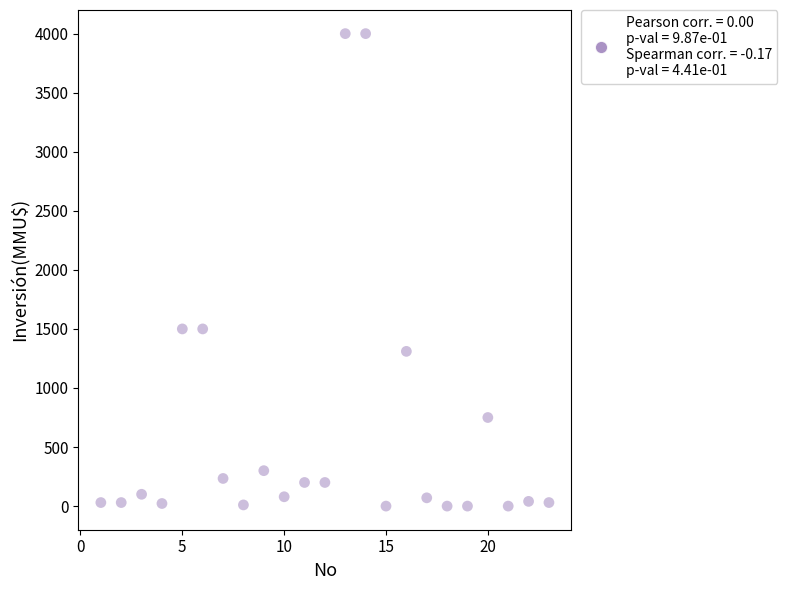

What is the range of Y values (max minus min)?

4000